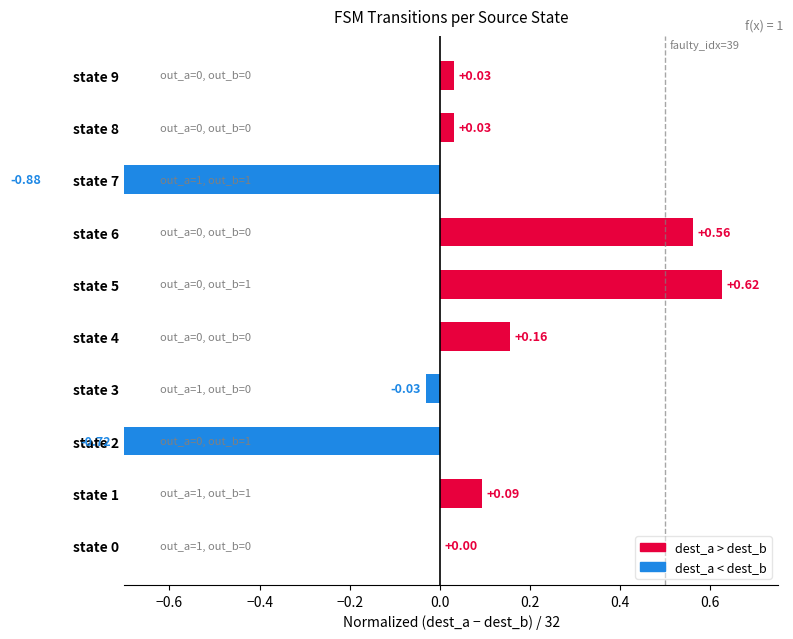

What is the greatest value displayed?

0.6